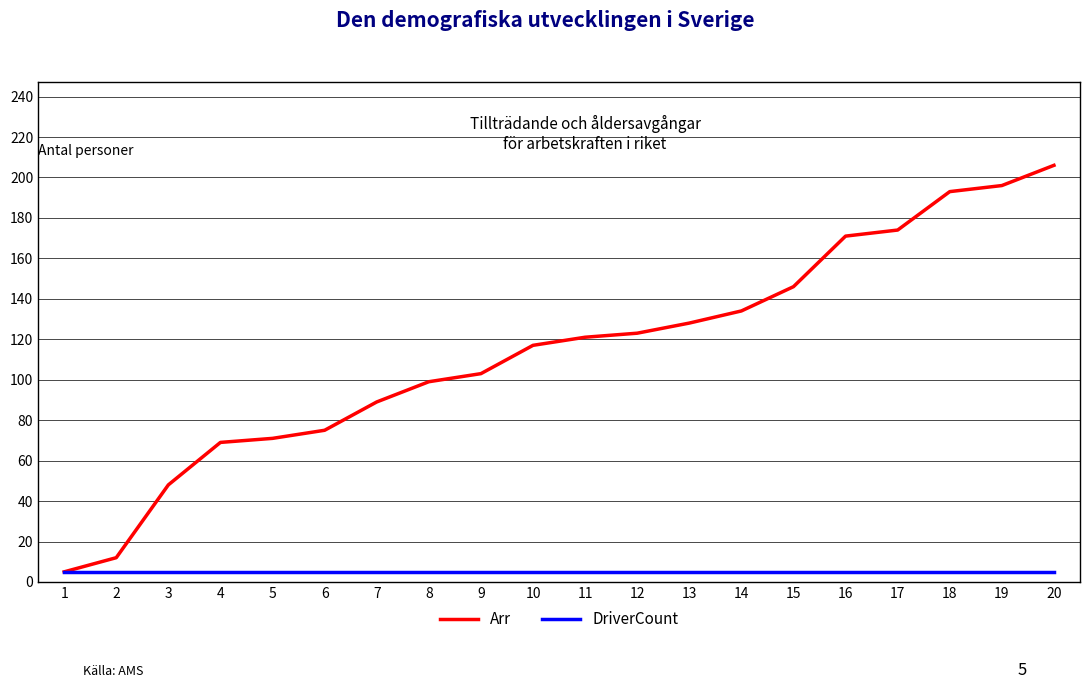

How many lines are shown in the chart?

2